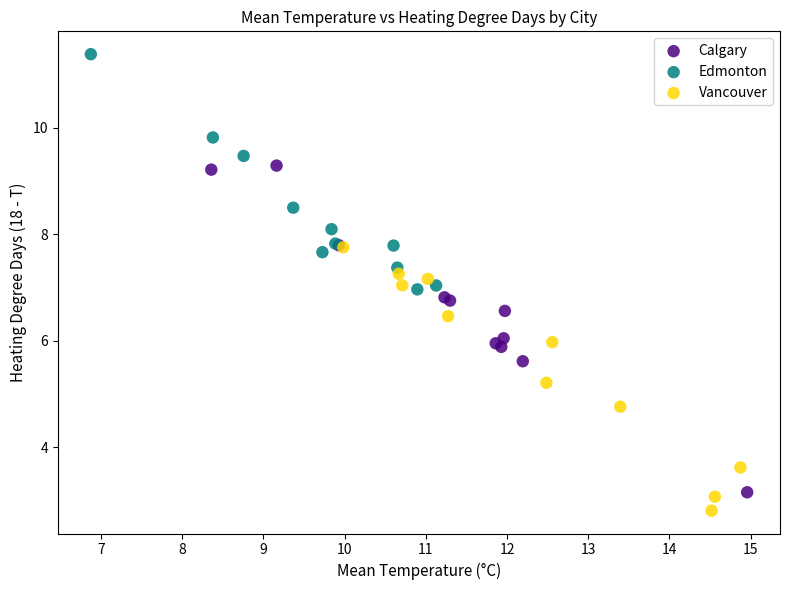

Which series has the widest spread of Y values?

Calgary